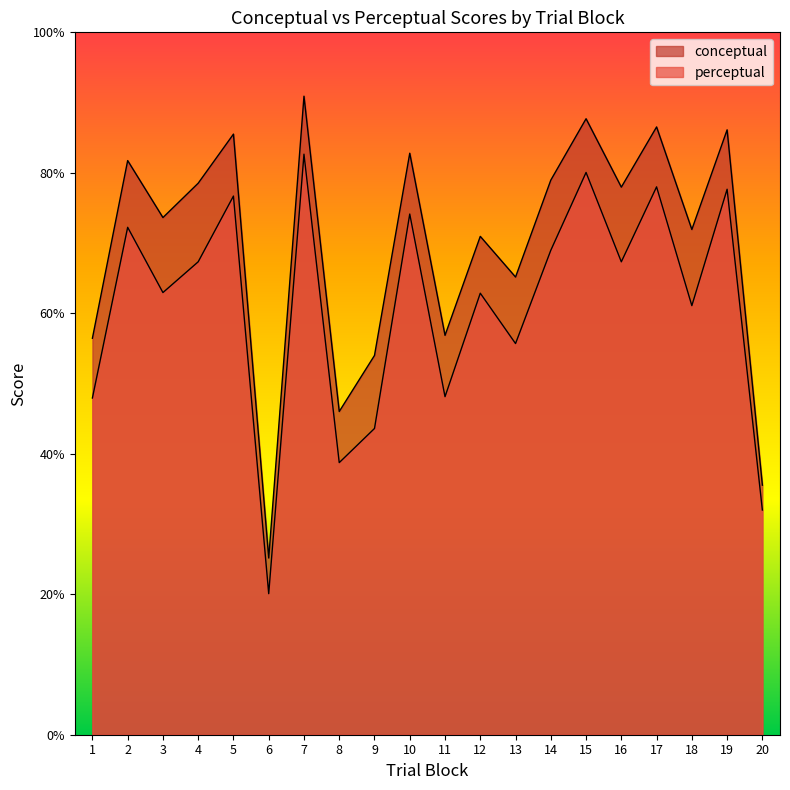

How many interior local peaks does the conceptual series have?

8